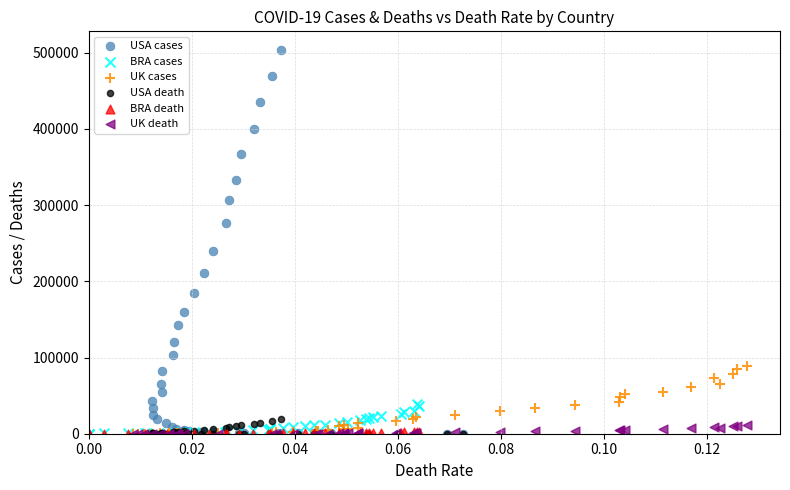

Which series reaches the maximum Y coordinate?

USA cases